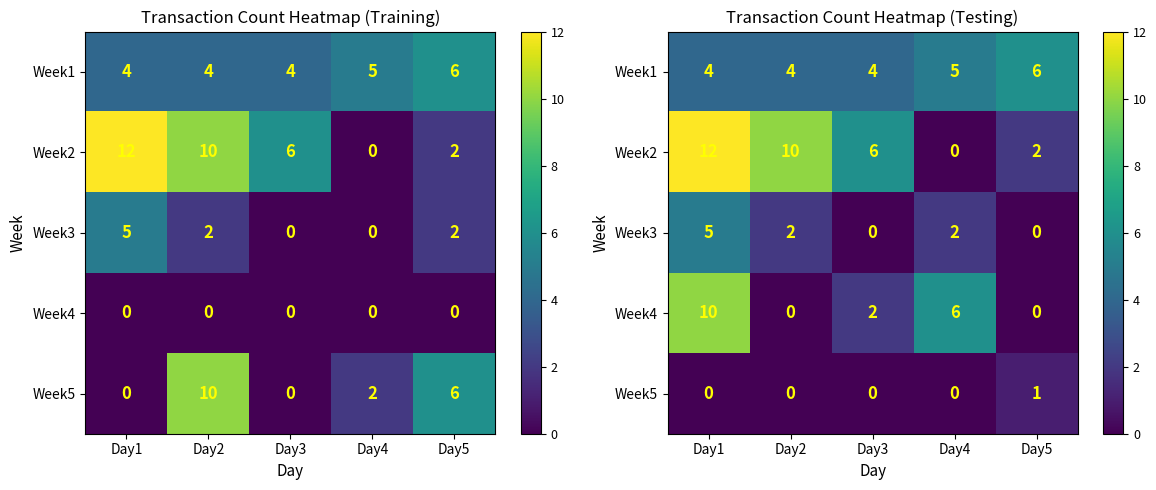

At which label does Week4 reach its peak?

Day1